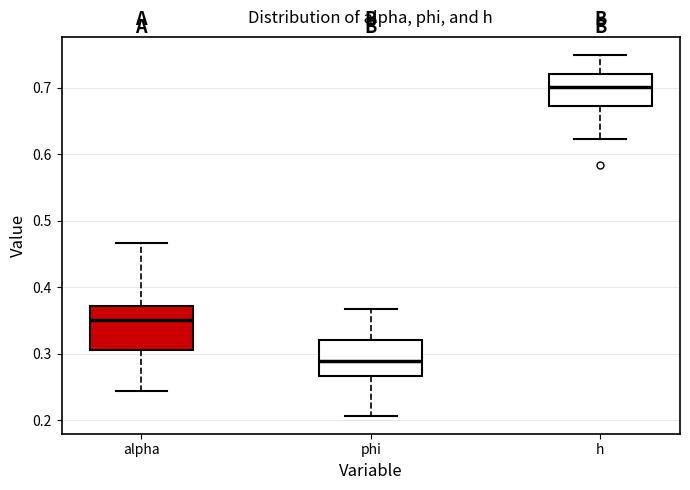

Reading left to right, read every box against the y-axis: the position of its median line, the range the box covers, and the ends of its whiskers. The values are not printed on the chart, so give them approximately, as read against the axis.

alpha: median 0.35, box 0.31 to 0.37, whiskers 0.24 to 0.47
phi: median 0.29, box 0.27 to 0.32, whiskers 0.21 to 0.37
h: median 0.70, box 0.67 to 0.72, whiskers 0.62 to 0.75